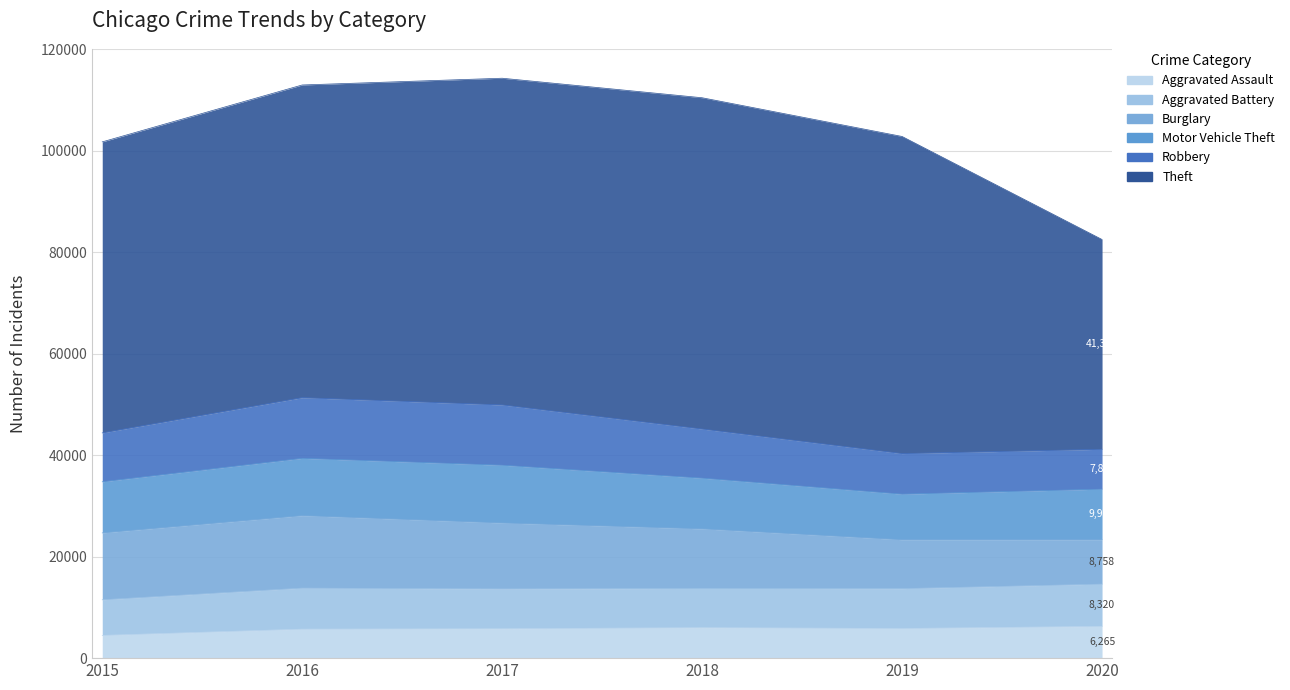

True or false: Burglary and Aggravated Assault cross at least once.

False